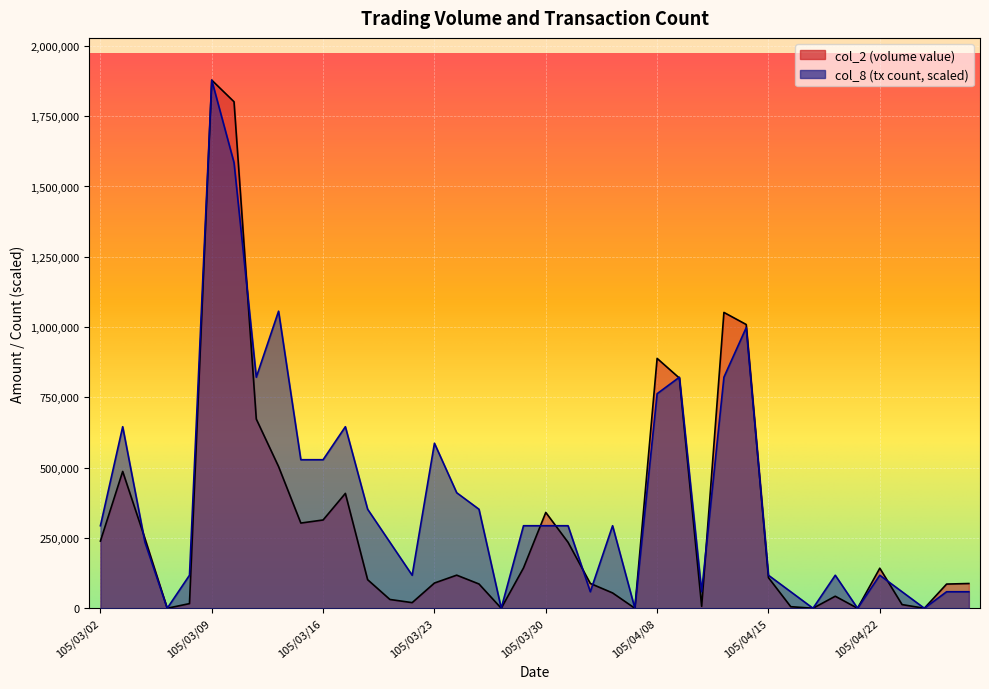

Between 105/03/18 and 105/03/22, which series saw the biggest shift?

col_8